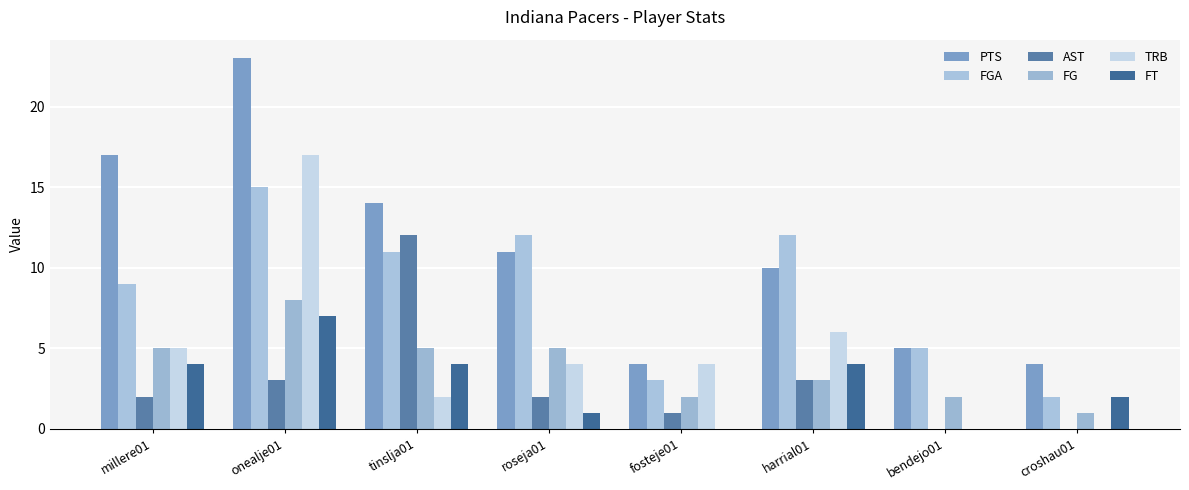

What is the average value of the FT series?

3